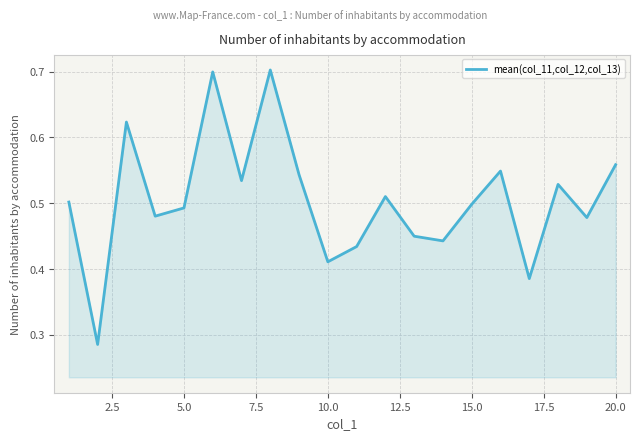

What is the greatest value displayed?

0.7